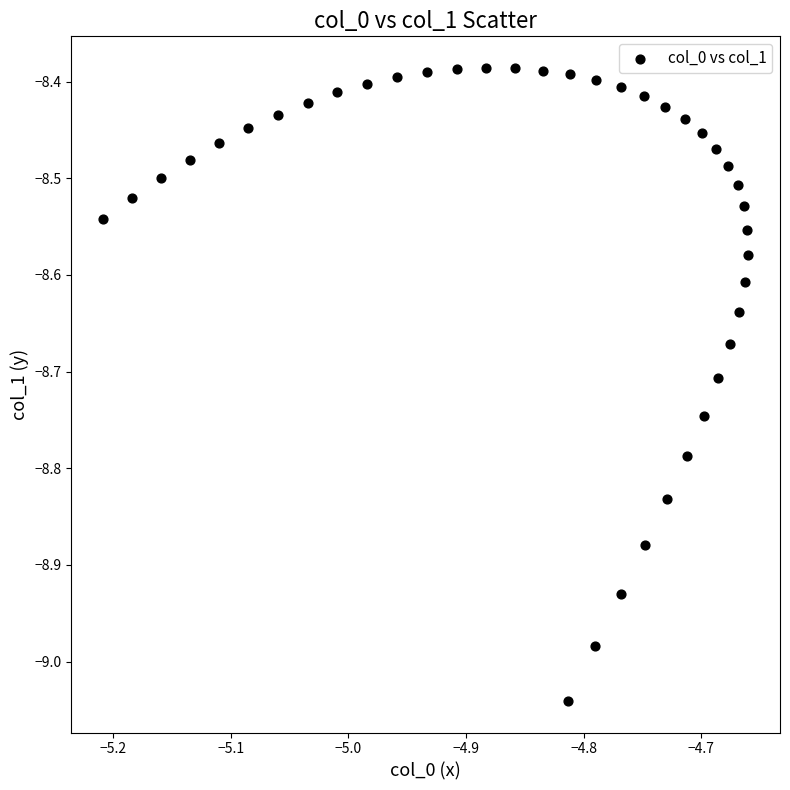

What is the range of Y values (max minus min)?

0.7